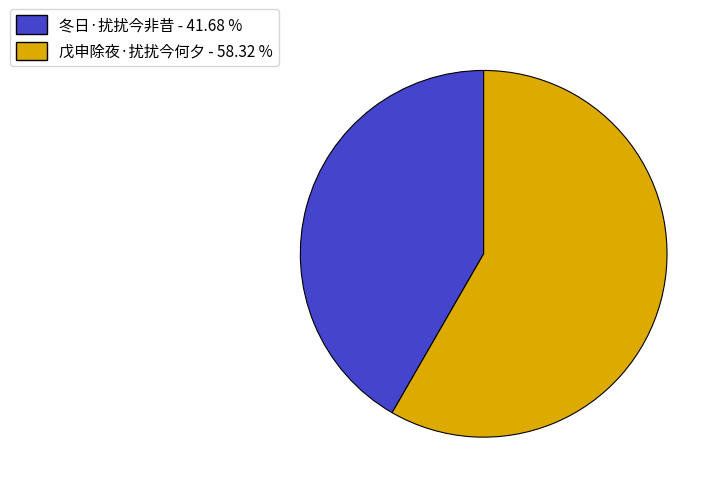

Does 戊申除夜·扰扰今何夕 account for over 50% of the chart?

Yes